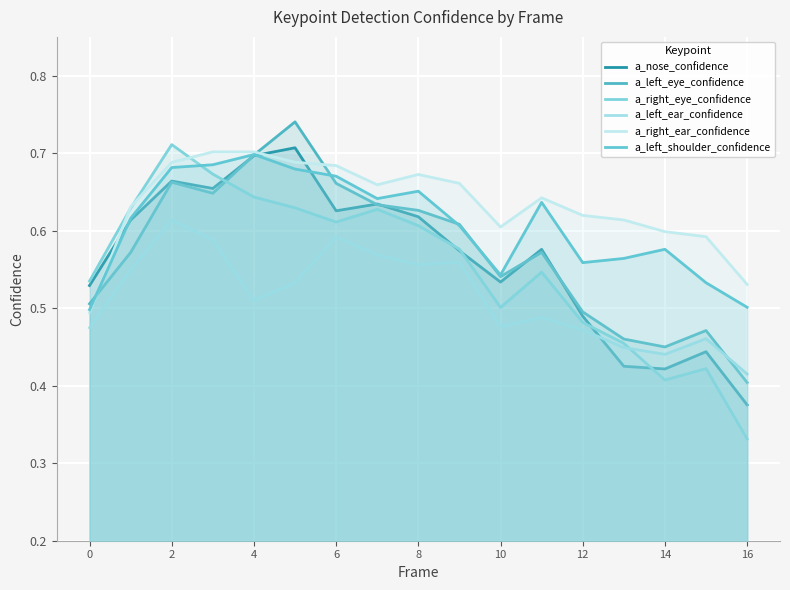

Where do a_nose_confidence and a_left_ear_confidence first cross each other?

12 and 13